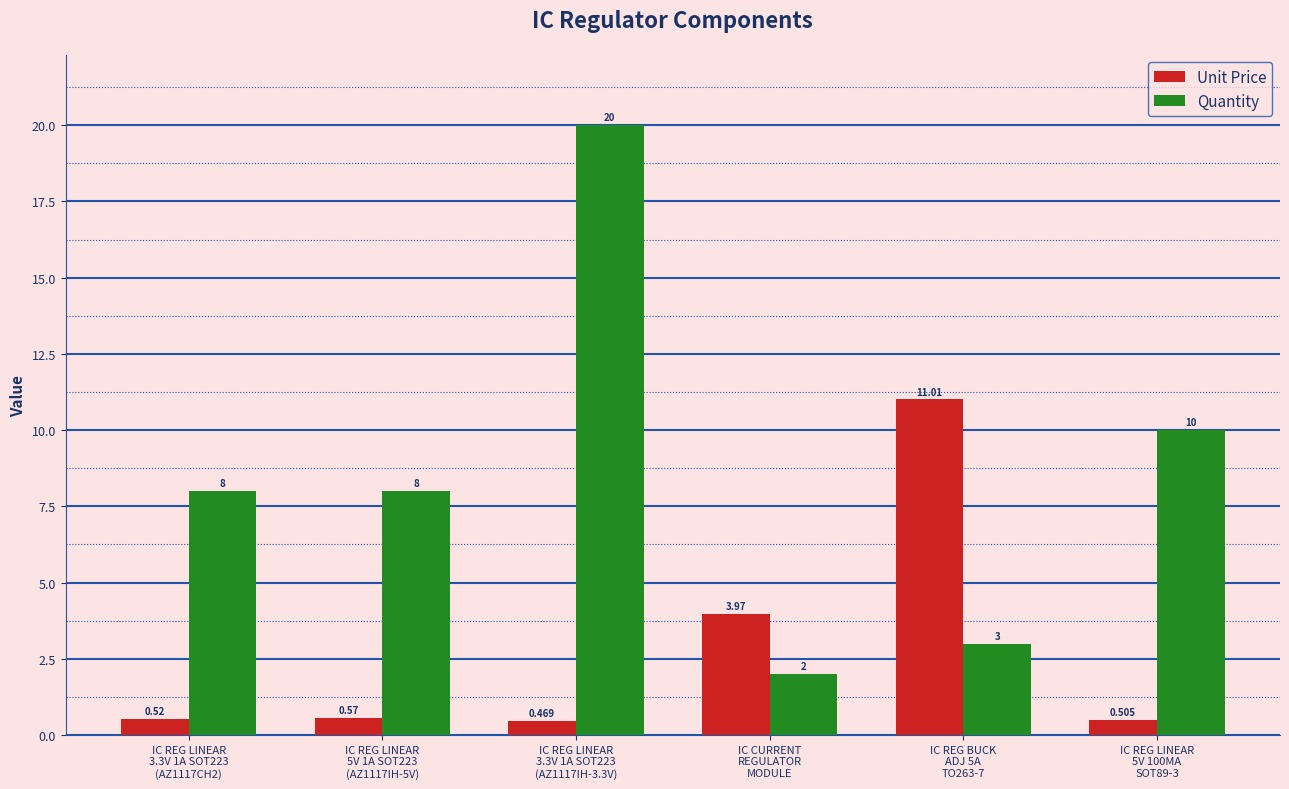

Rank the series by their maximum value, from lowest to highest.

Unit Price, Quantity